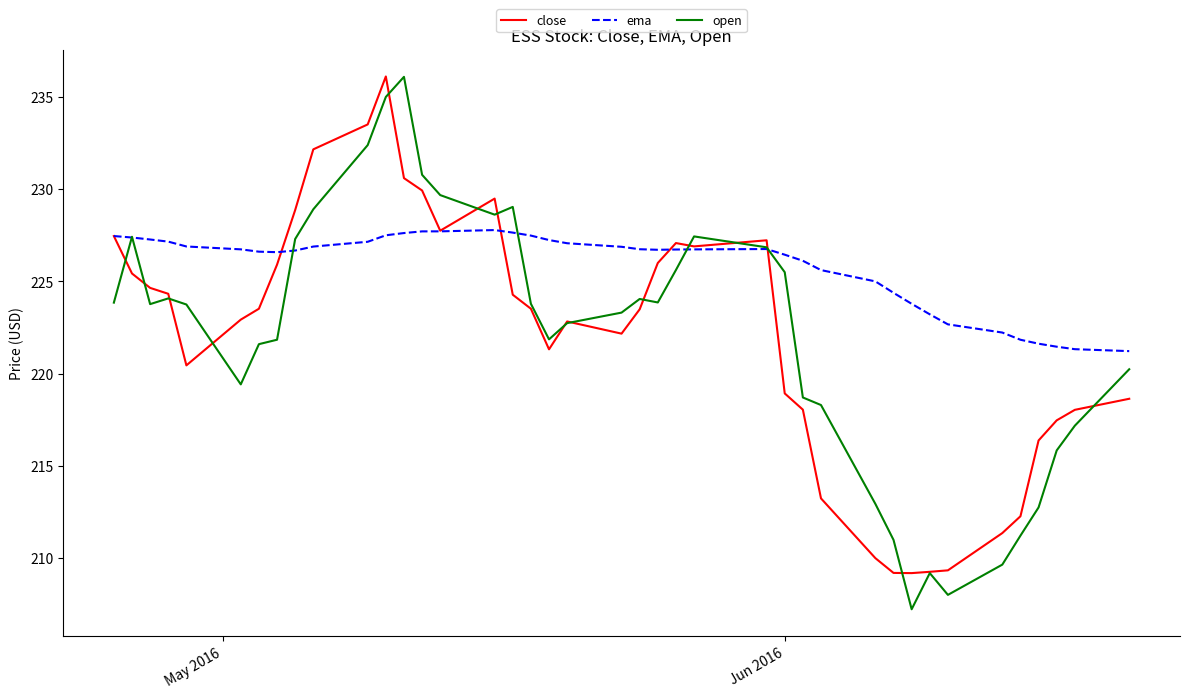

How many categories are shown in the chart?

40